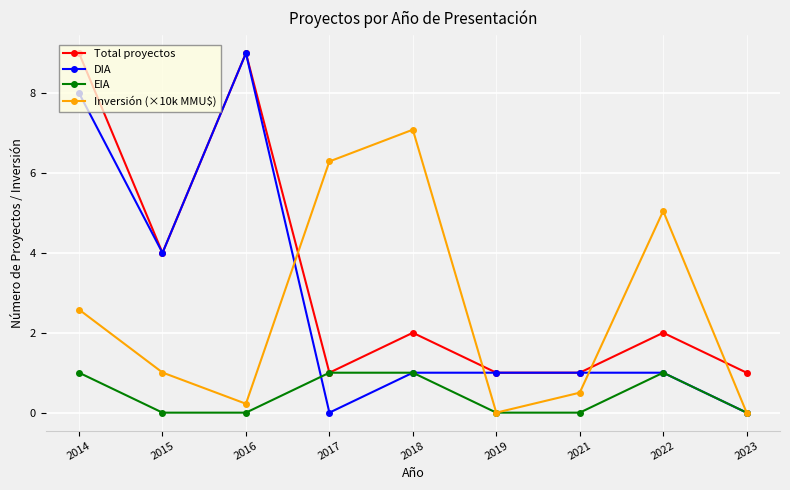

What is the total value across all series at 2017?

8.3